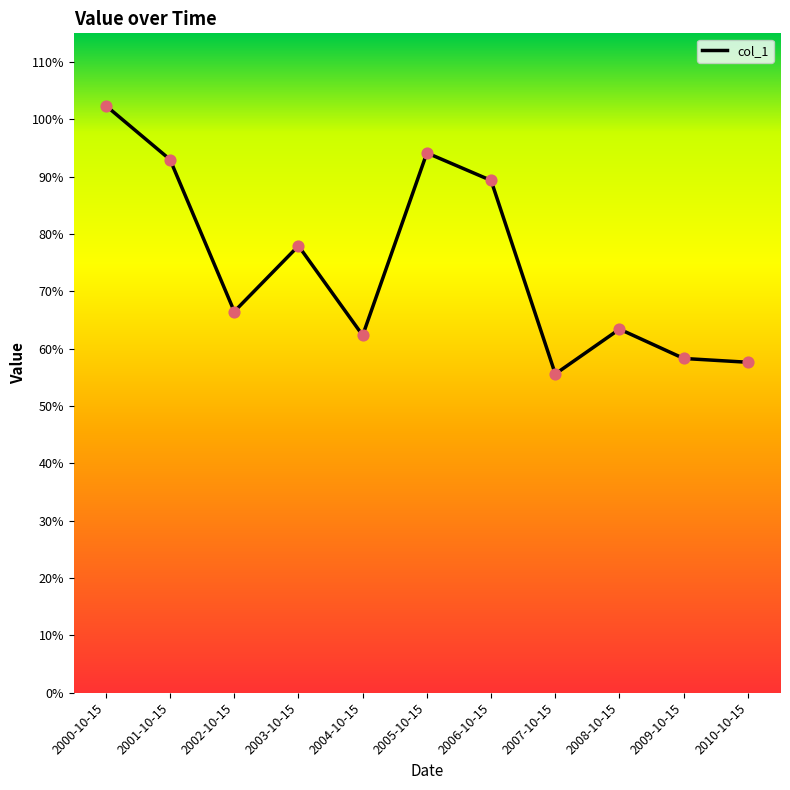

What is the change in value from 2000-10-15 to 2007-10-15?

-0.5